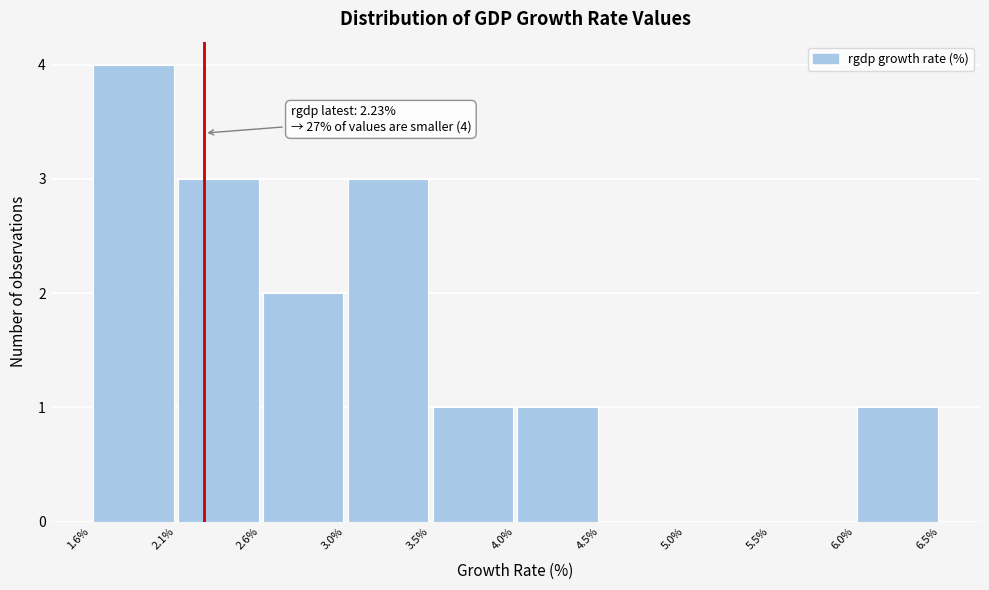

Over which range of the x-axis is the bar tallest?

1.6% to 2.1%